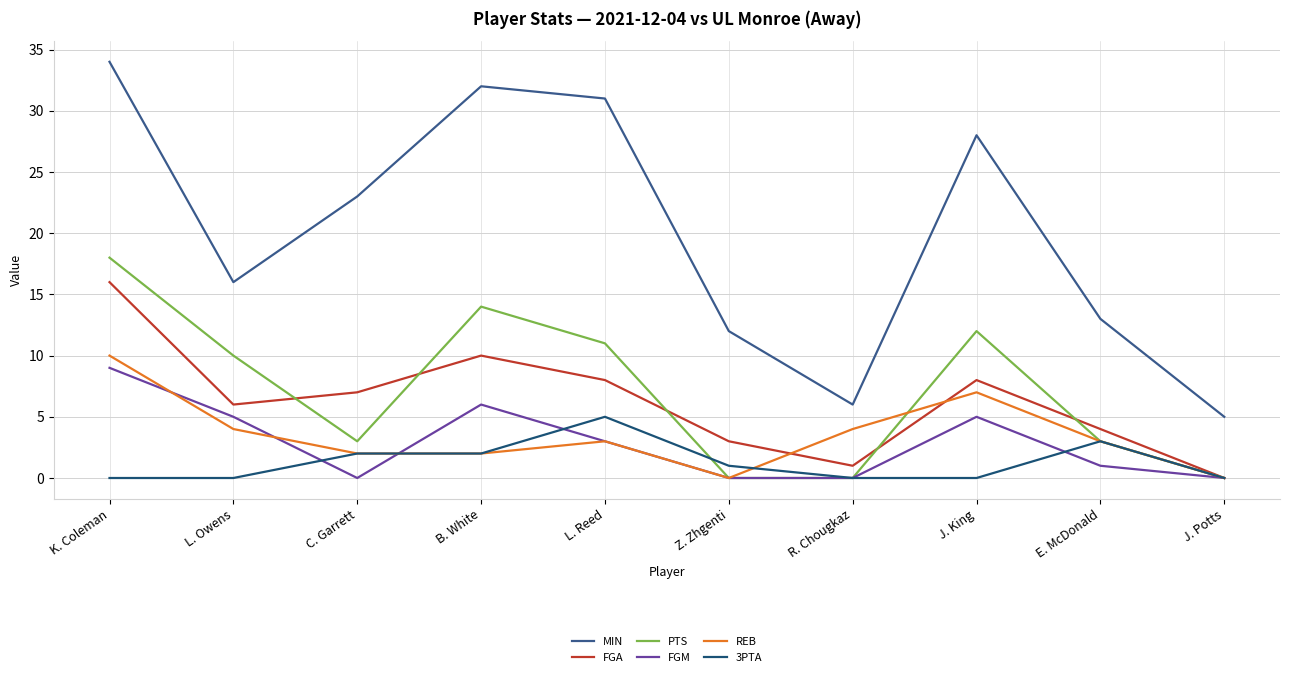

What is the difference between the second highest and minimum values in the REB series?

7